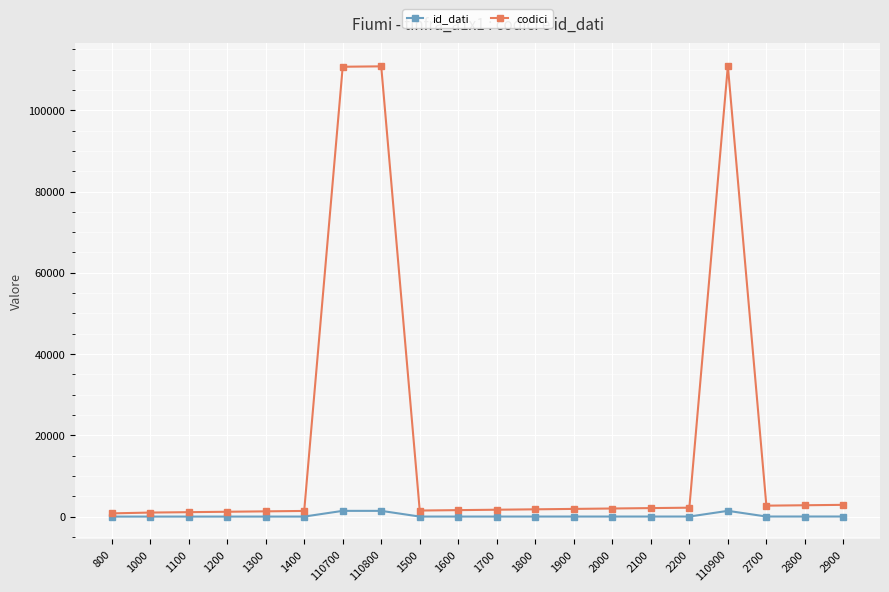

What is the average value of the codici series?

18120